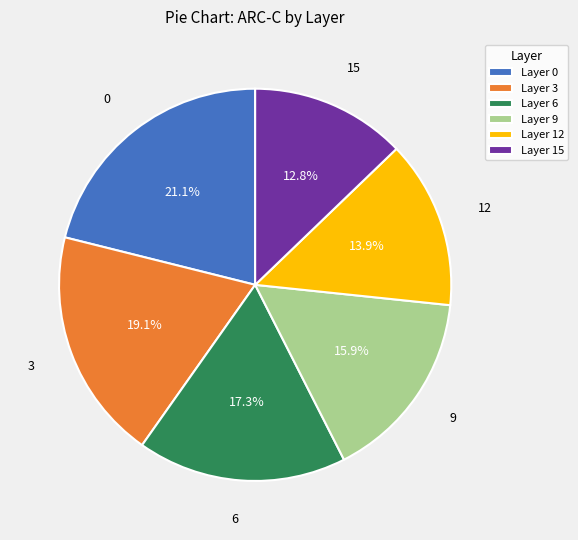

Between Layer 3 and Layer 6, which is larger?

Layer 3